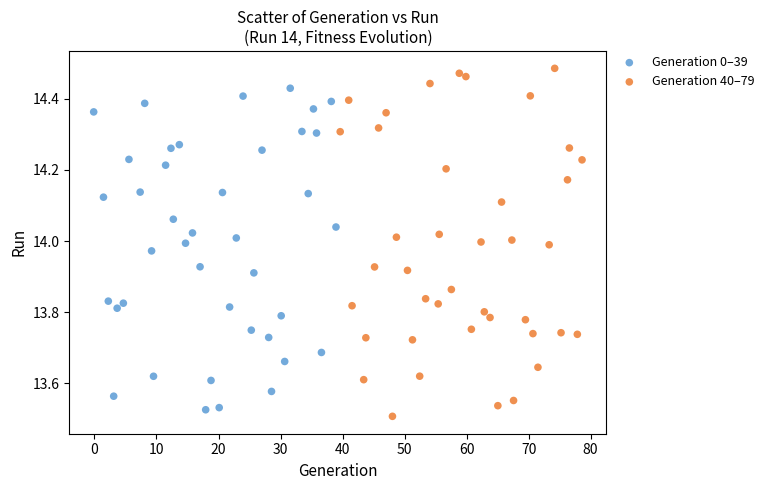

Which series has the largest Y range (max minus min)?

Generation 40–79